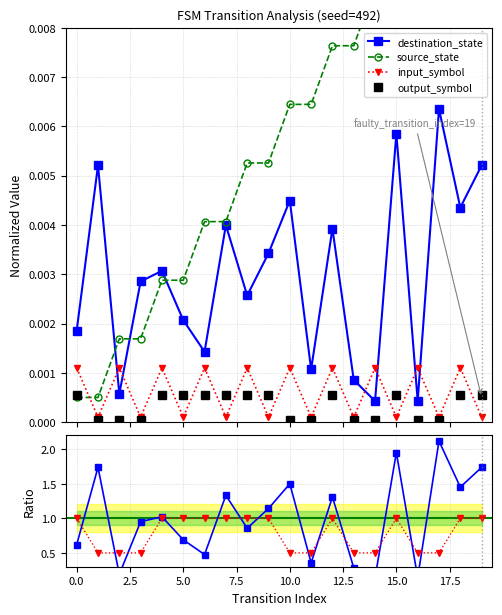

True or false: output_symbol has more than 0 points higher than both neighbors.

True